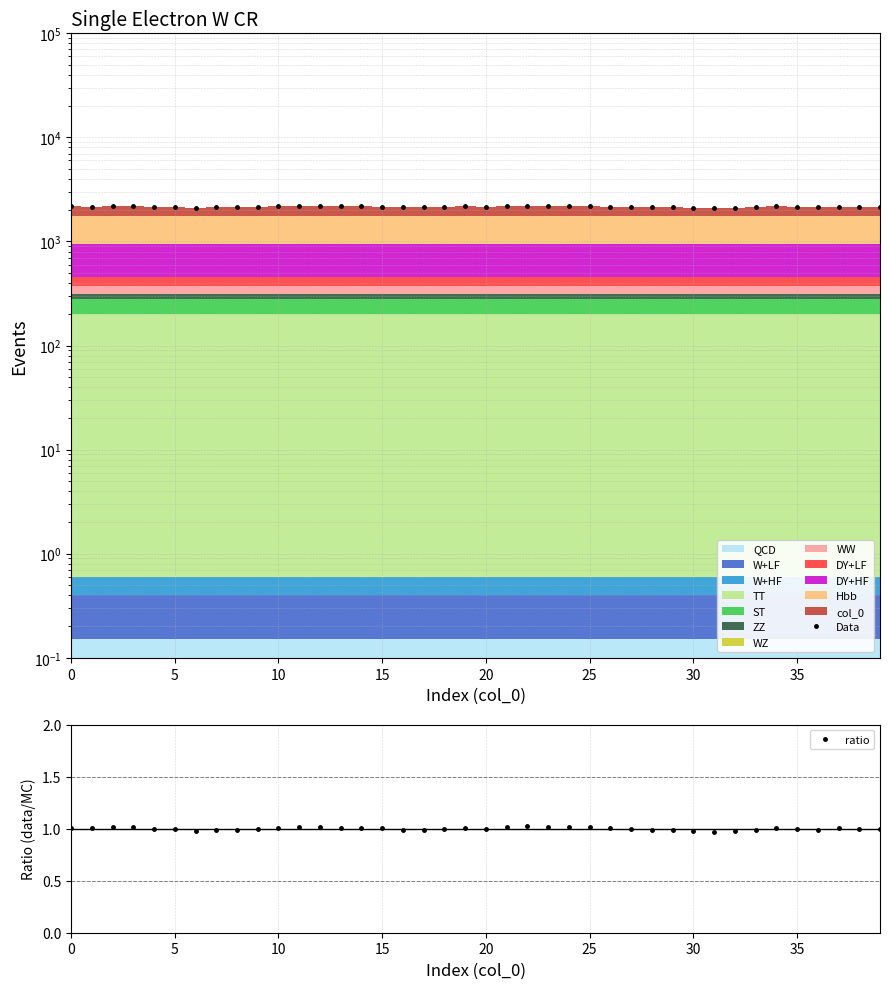

True or false: ratio and Data cross at least once.

False